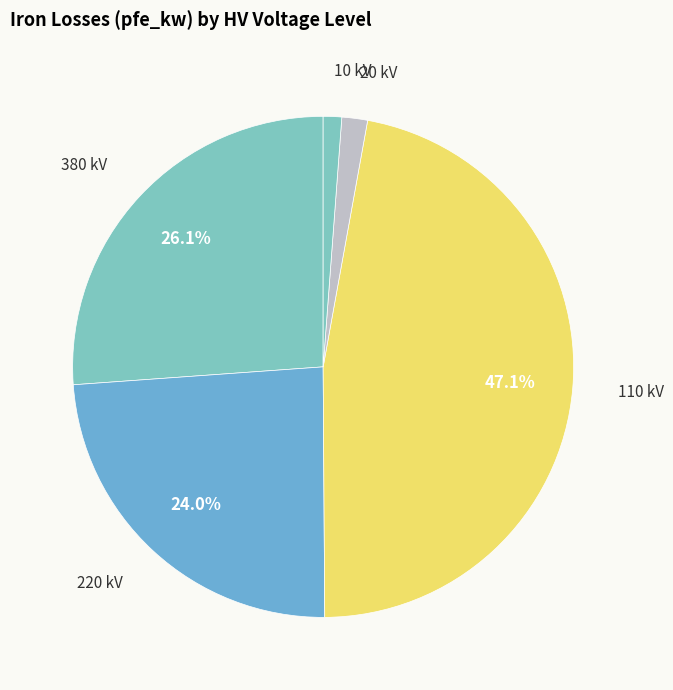

How many slices are in this pie chart?

5